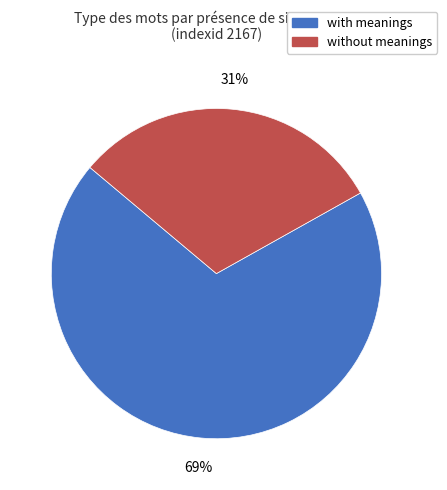

Is it true that without meanings is 26% of the pie?

False